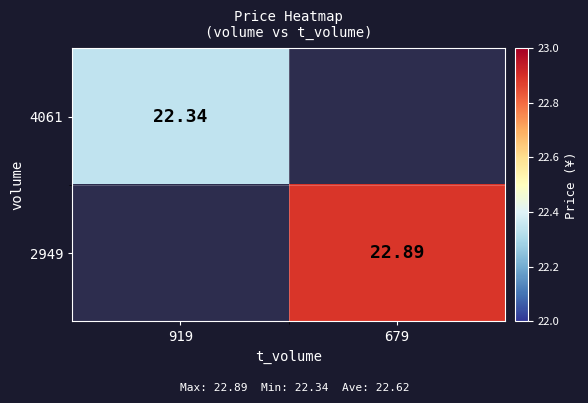

Where is 4061 nearest to the value 22?

919